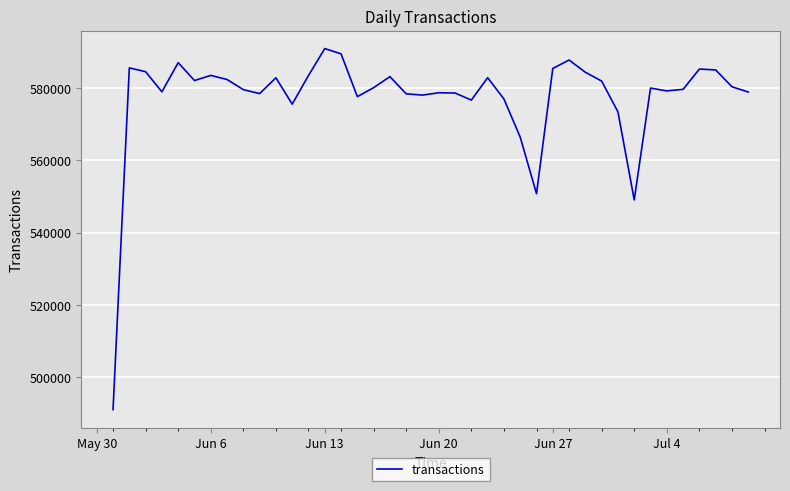

What is the greatest value displayed?

590812